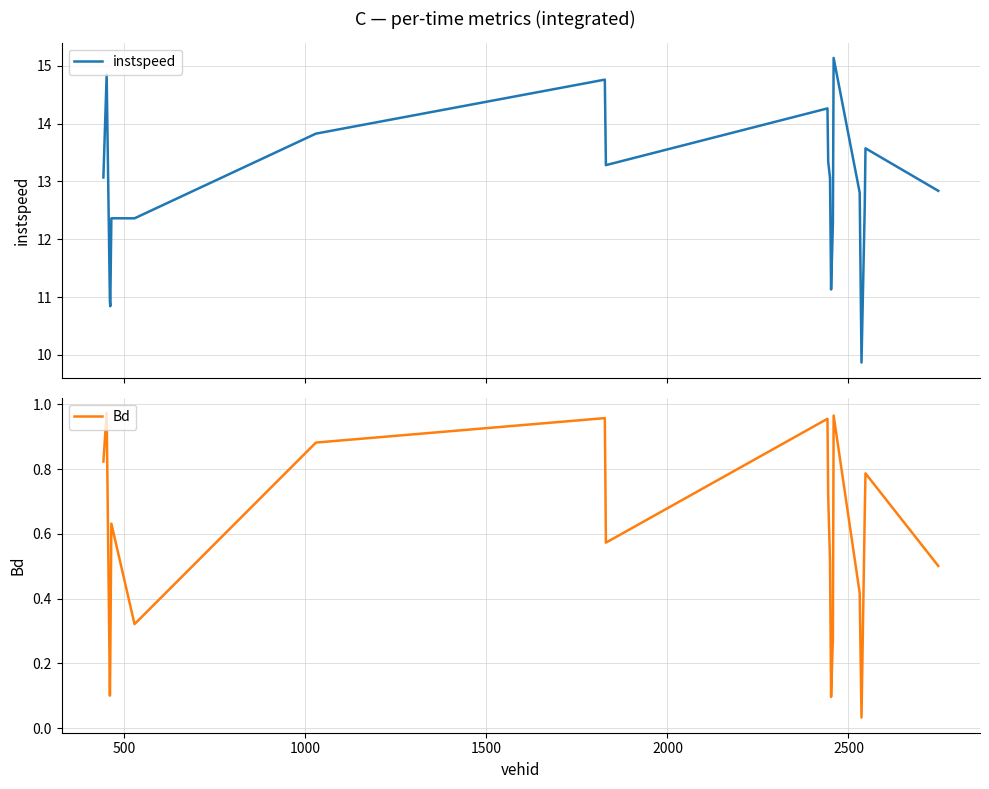

What is the average value of the instspeed series?

12.9